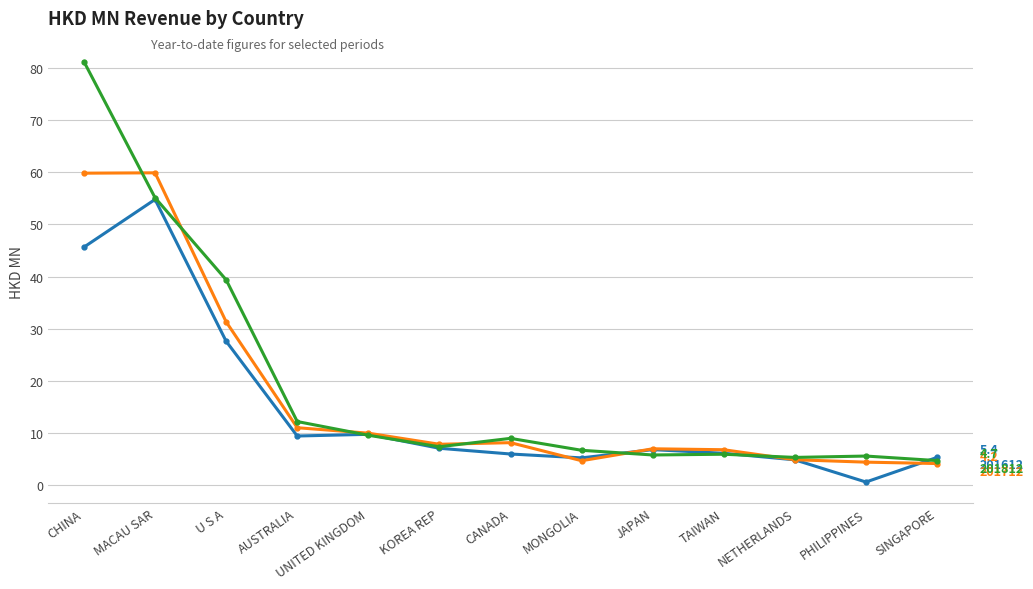

Does the chart have visible grid lines?

Yes